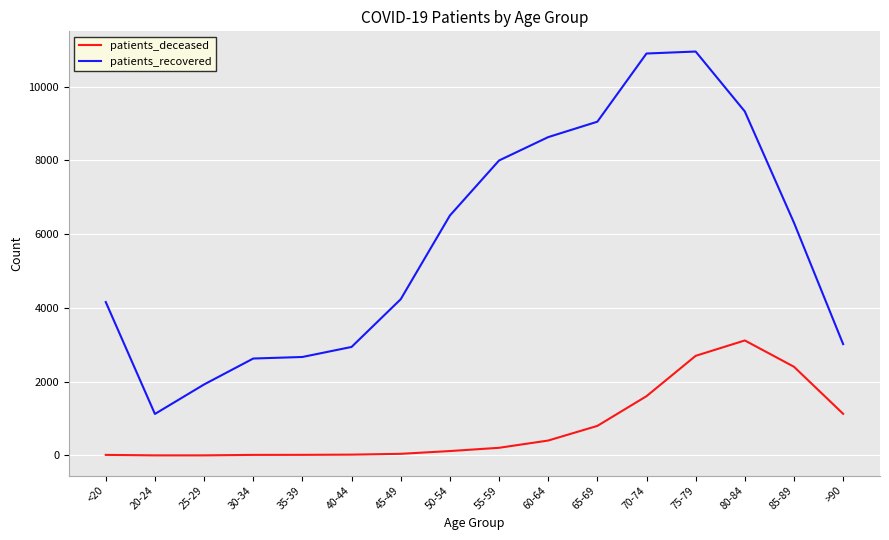

At which label is patients_recovered closest to 6040?

85-89